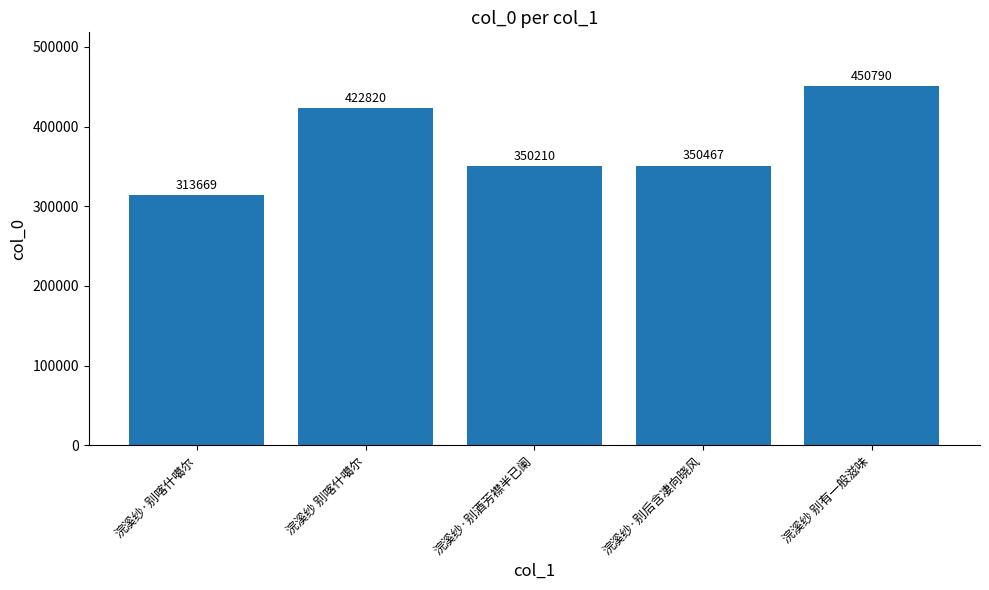

True or false: the data shows 350210 at 浣溪纱·别酒芳襟半已阑.

True